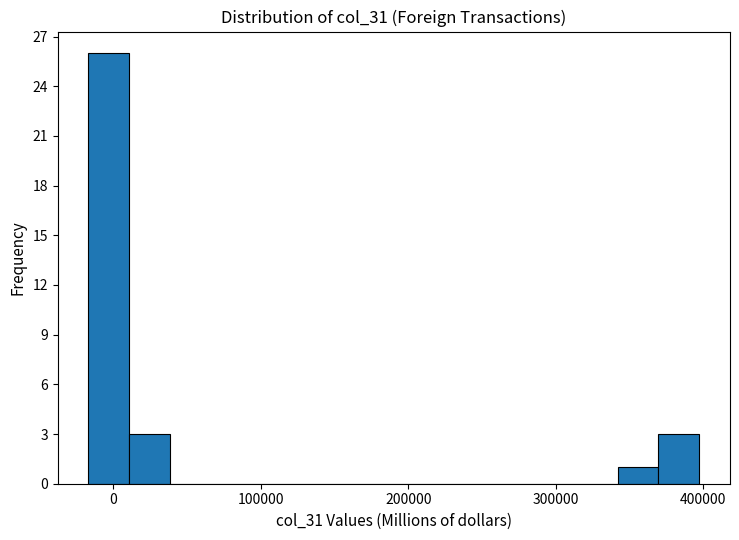

Read against the x-axis, roughly where is the centre of the tallest bar?

0